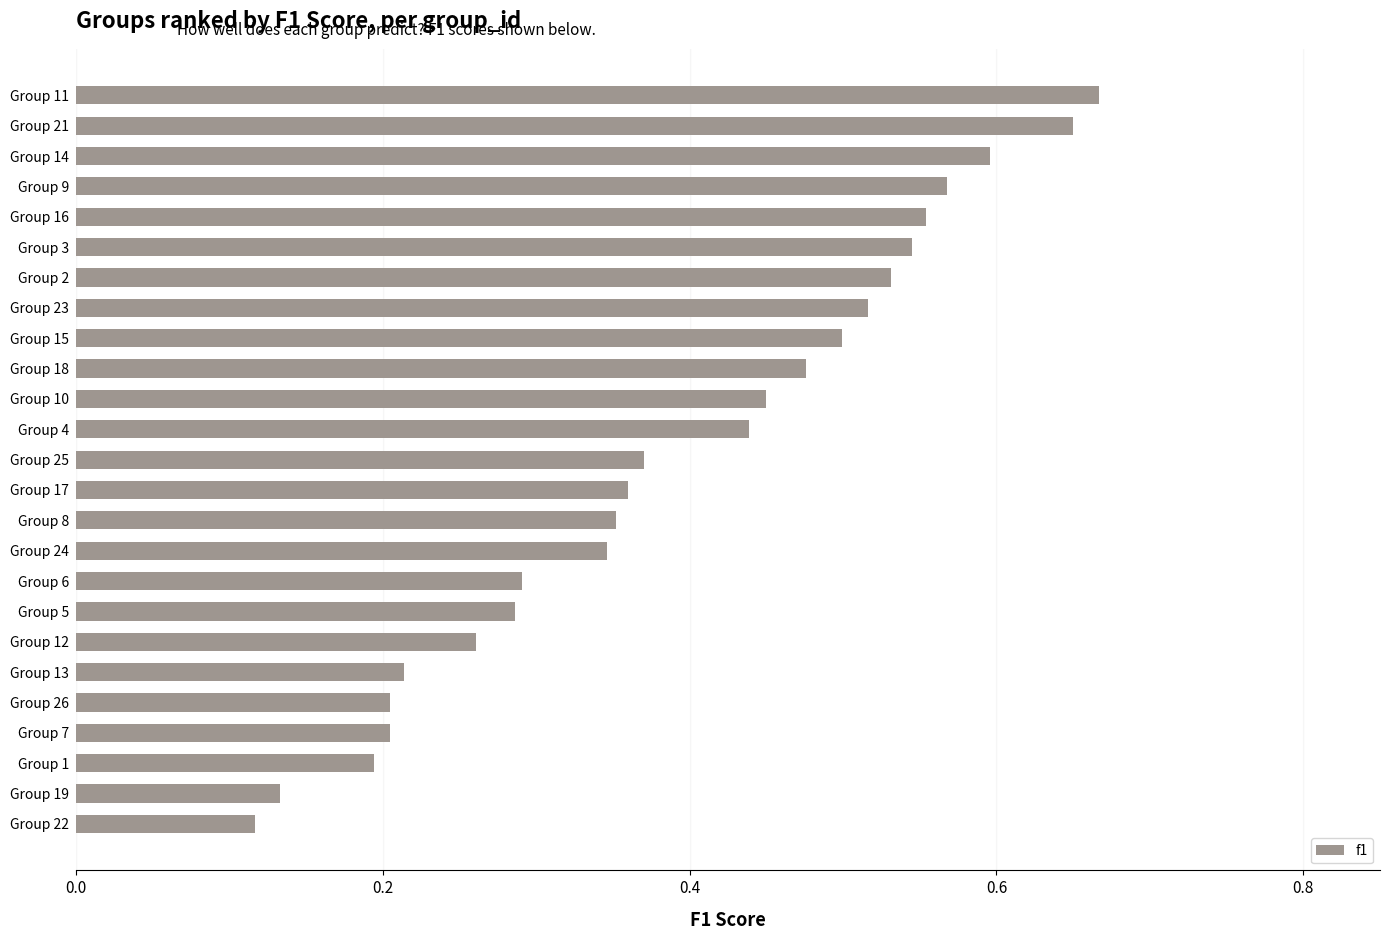

Which has a higher value, Group 10 or Group 8?

Group 10